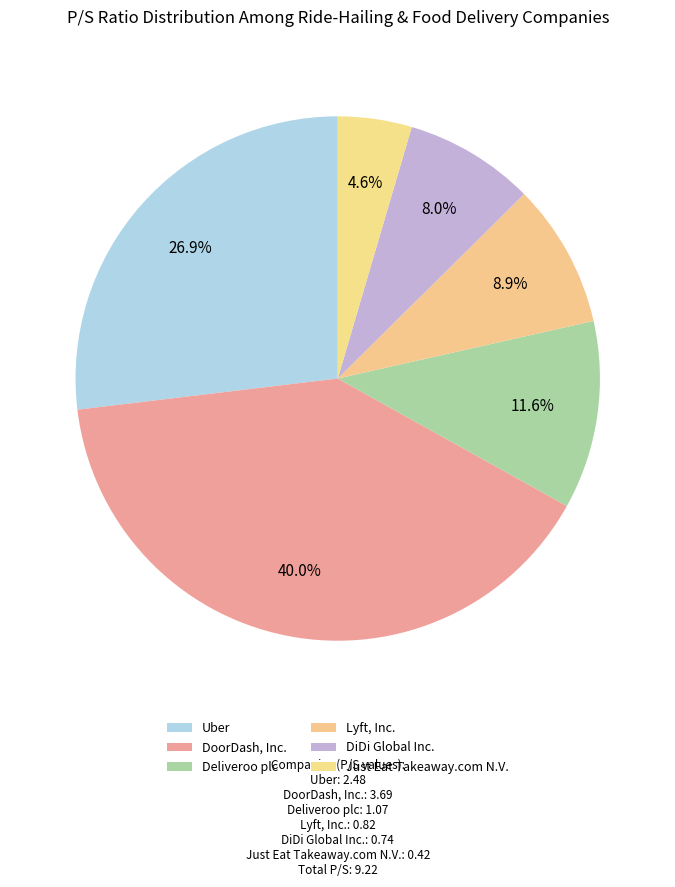

To the nearest percent, what is the difference between the Deliveroo plc and Uber slice percentages?

15%